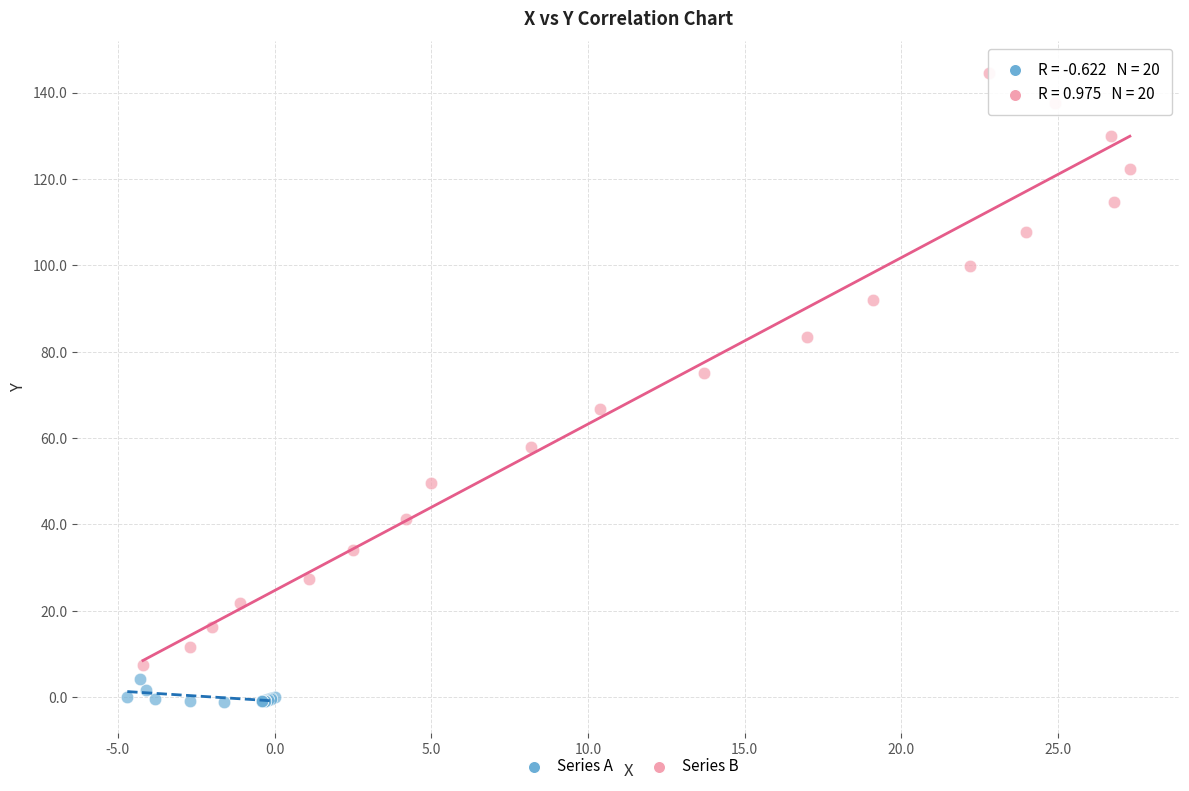

Which series reaches the maximum Y coordinate?

Series B